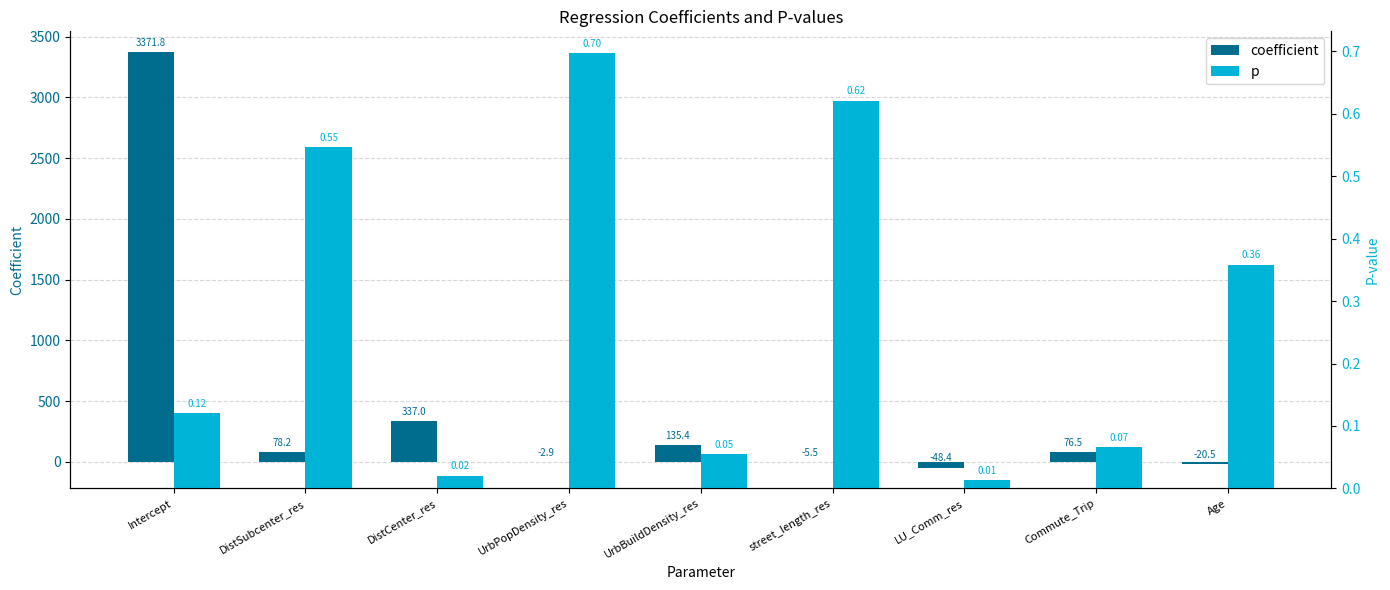

What are all the series names shown in the legend?

coefficient, p